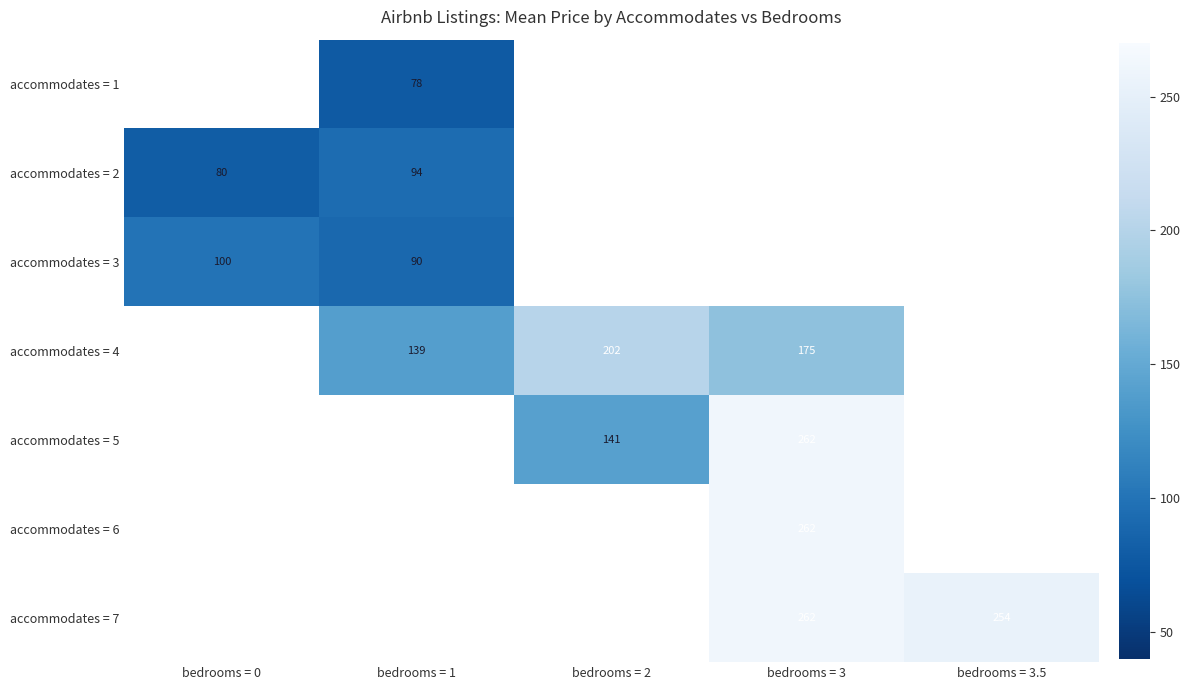

The accommodates = 6 series shows 262.0 at bedrooms = 3. True or false?

True